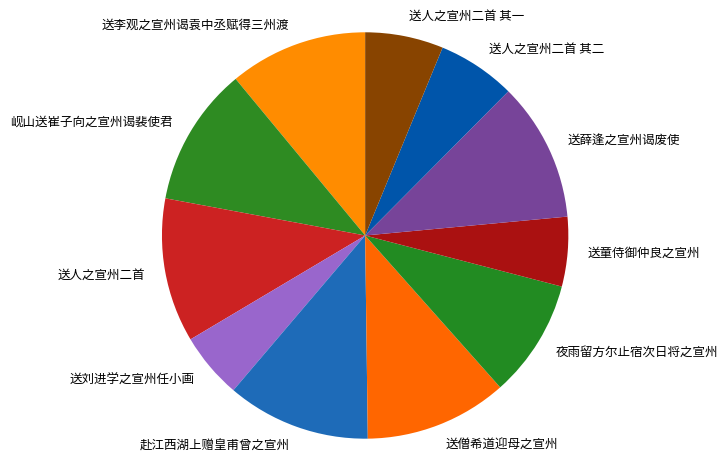

Does 岘山送崔子向之宣州谒裴使君 account for over 50% of the chart?

No